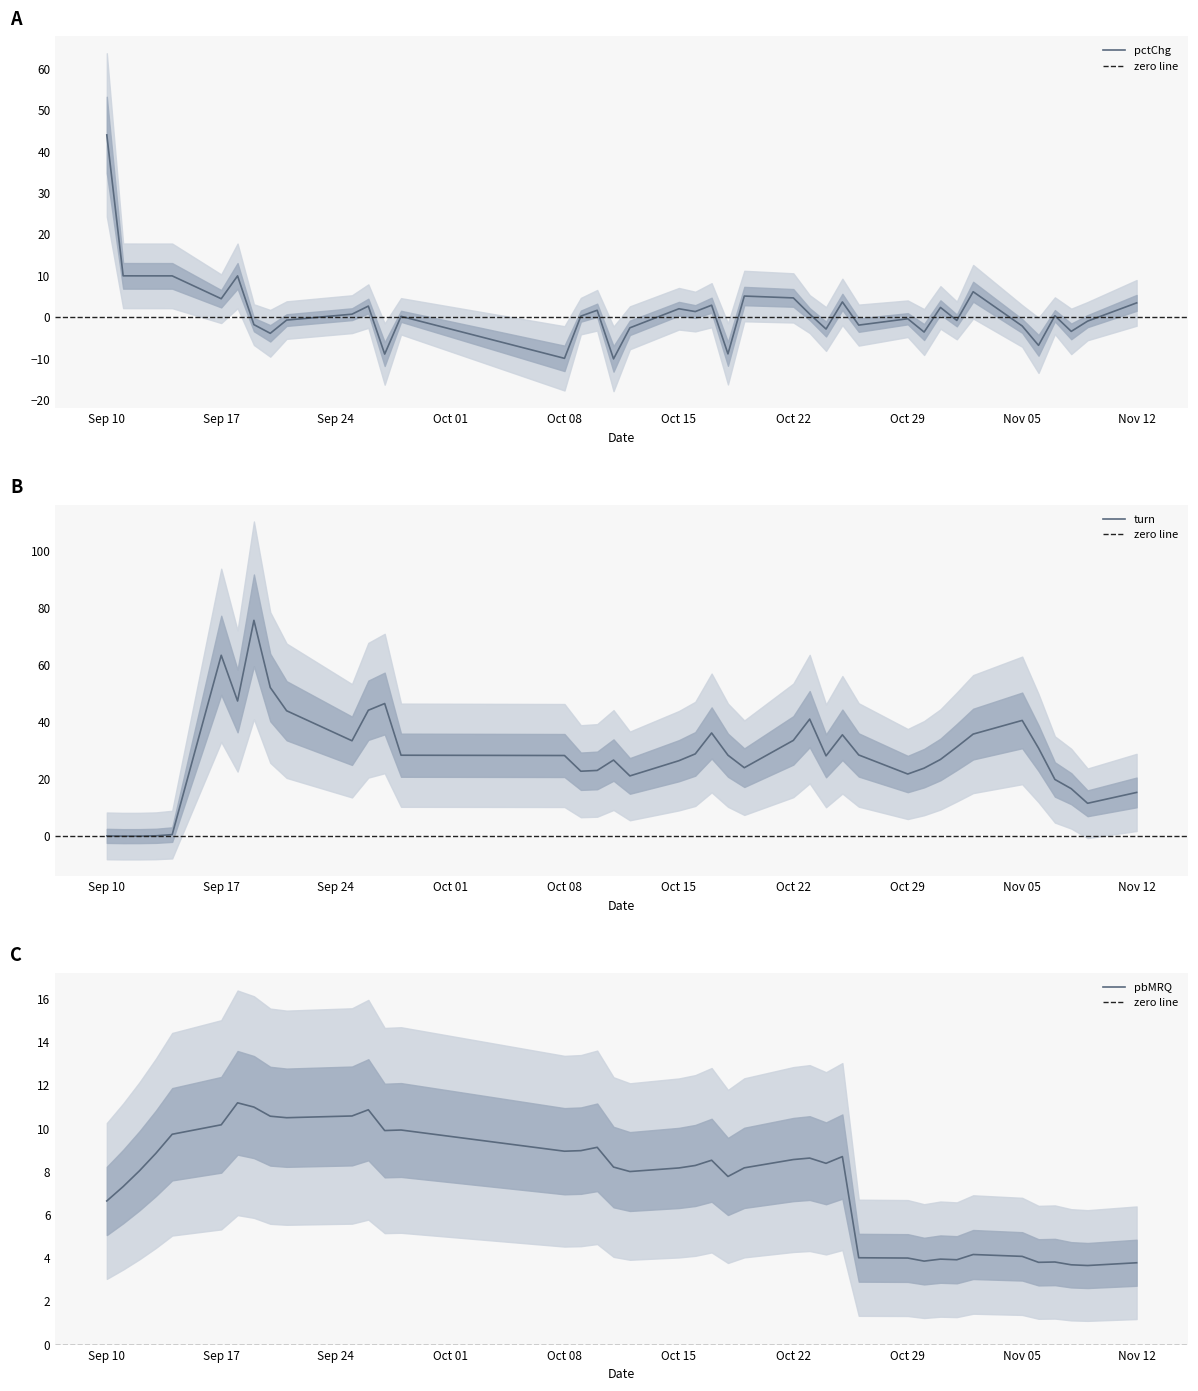

What is the highest value of the pbMRQ series?

11.2